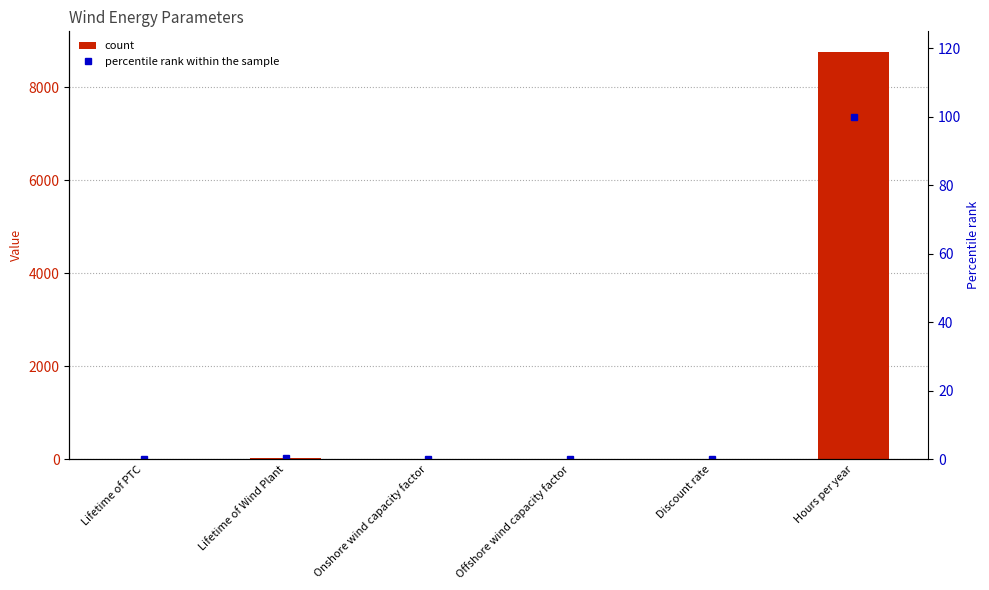

What is the average value of the col_1 series?

1466.8